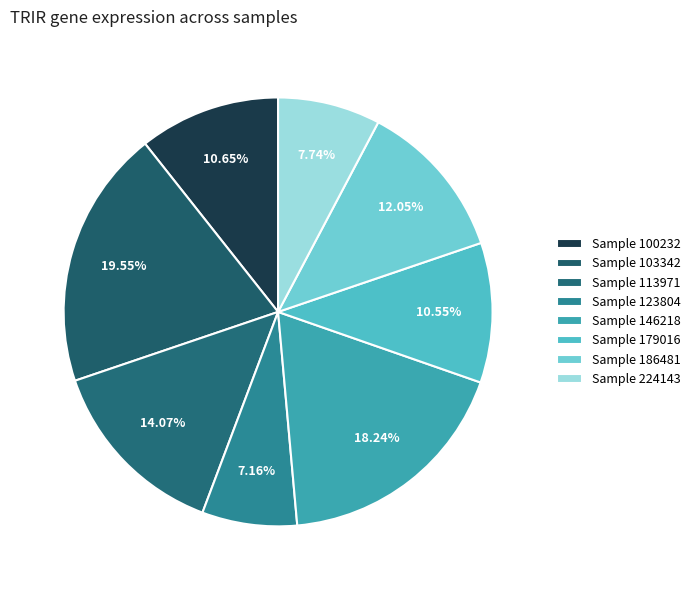

Count the number of slices in the pie.

8